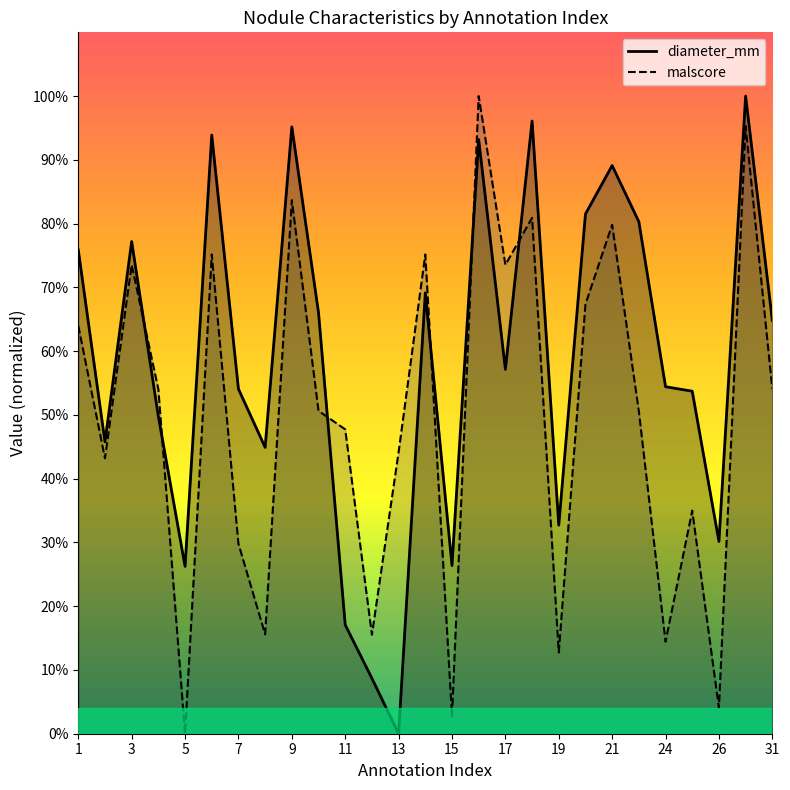

At which category does malscore reach its first local valley?

2